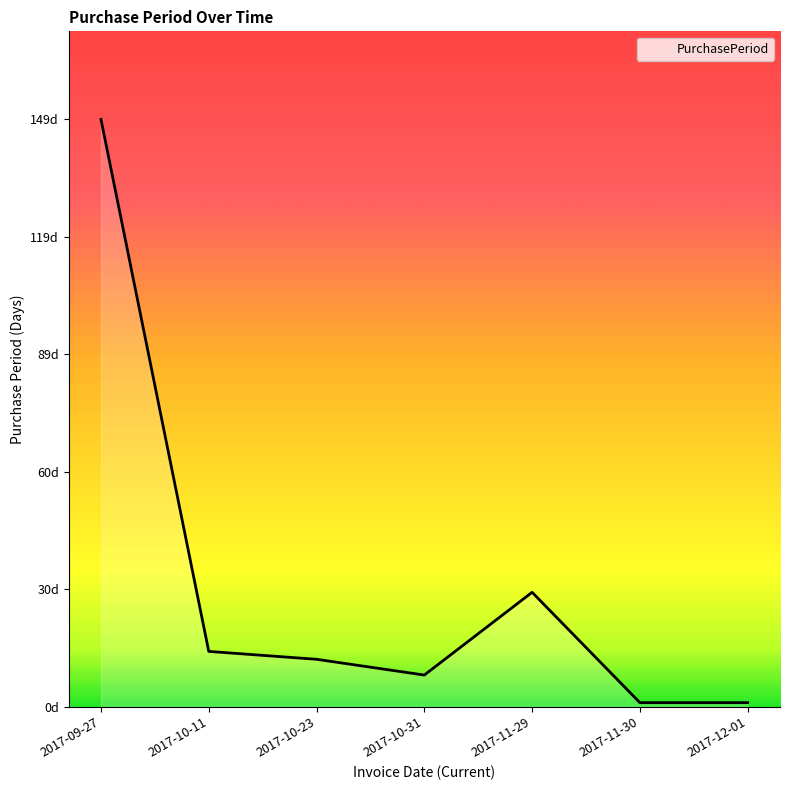

Which label corresponds to the largest value in the chart?

2017-09-27